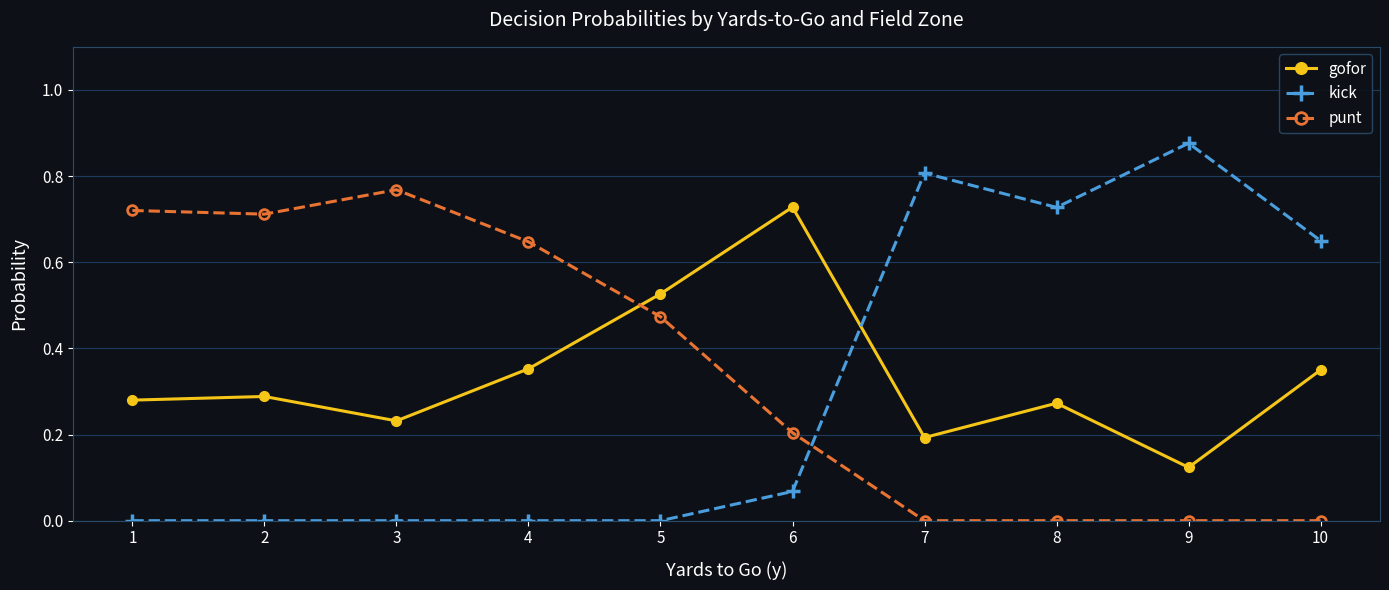

True or false: gofor has a value of 0.2 at 9.

False